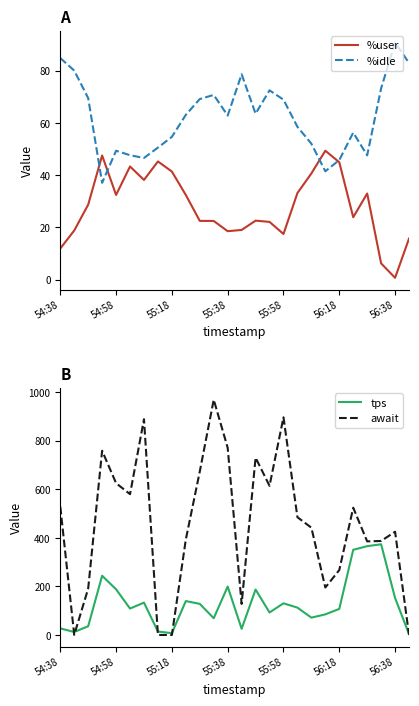

True or false: %user has more than 0 interior local peaks.

True